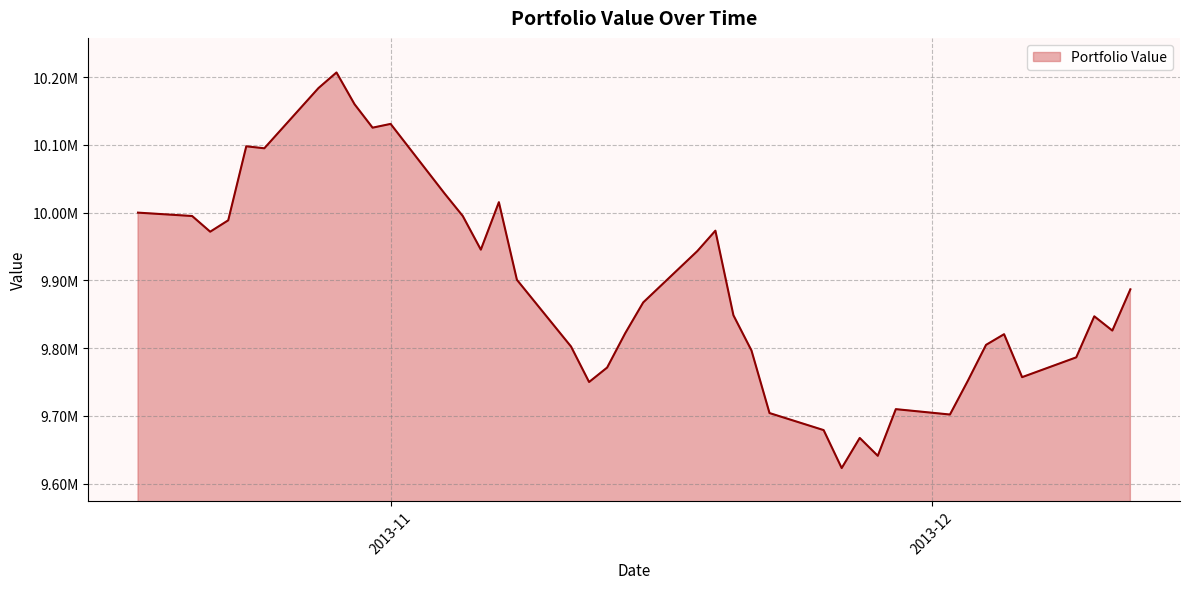

Rank the categories by value from lowest to highest.

2013-11-26, 2013-11-28, 2013-11-27, 2013-11-25, 2013-12-02, 2013-11-22, 2013-11-29, 2013-11-12, 2013-12-03, 2013-12-06, 2013-11-13, 2013-12-09, 2013-11-21, 2013-11-11, 2013-12-04, 2013-12-05, 2013-11-14, 2013-12-11, 2013-12-10, 2013-11-20, 2013-11-15, 2013-12-12, 2013-11-08, 2013-11-18, 2013-11-06, 2013-10-22, 2013-11-19, 2013-10-23, 2013-11-05, 2013-10-21, 2013-10-18, 2013-11-07, 2013-11-04, 2013-10-25, 2013-10-24, 2013-10-31, 2013-11-01, 2013-10-30, 2013-10-28, 2013-10-29